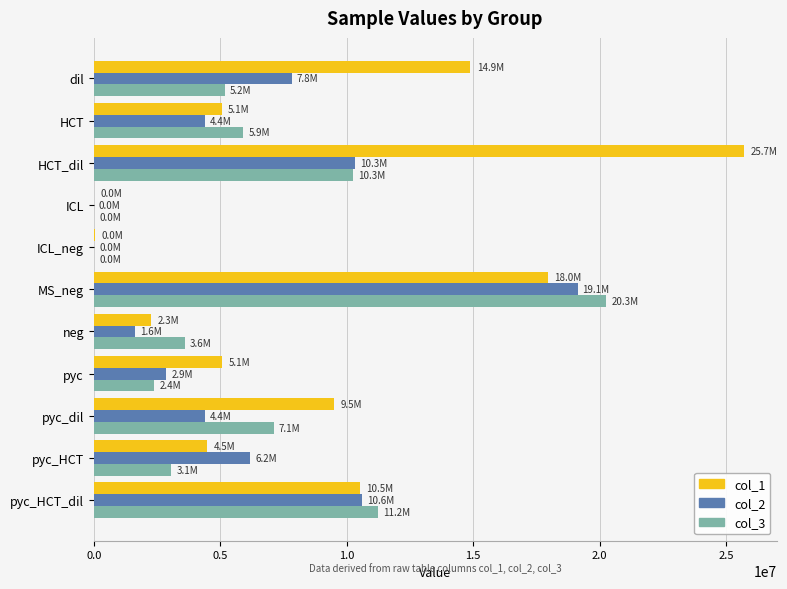

Which category has the highest value across all series?

HCT_dil